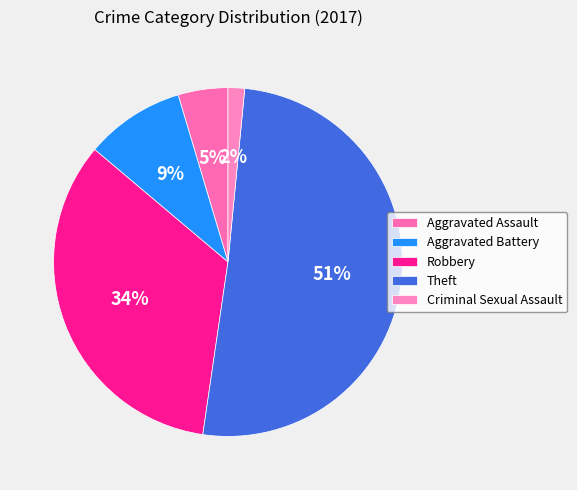

Is it true that Criminal Sexual Assault is 2% of the pie?

True